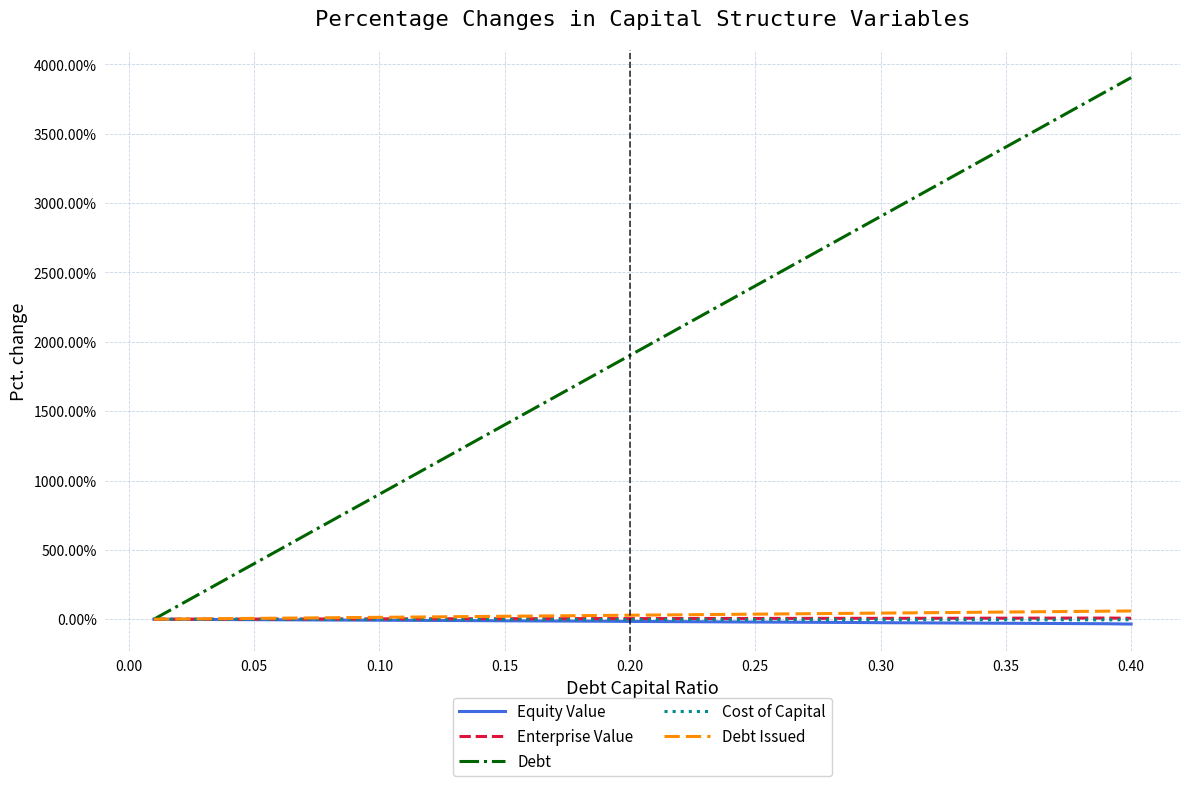

What is the maximum value shown in the chart?

3904.8